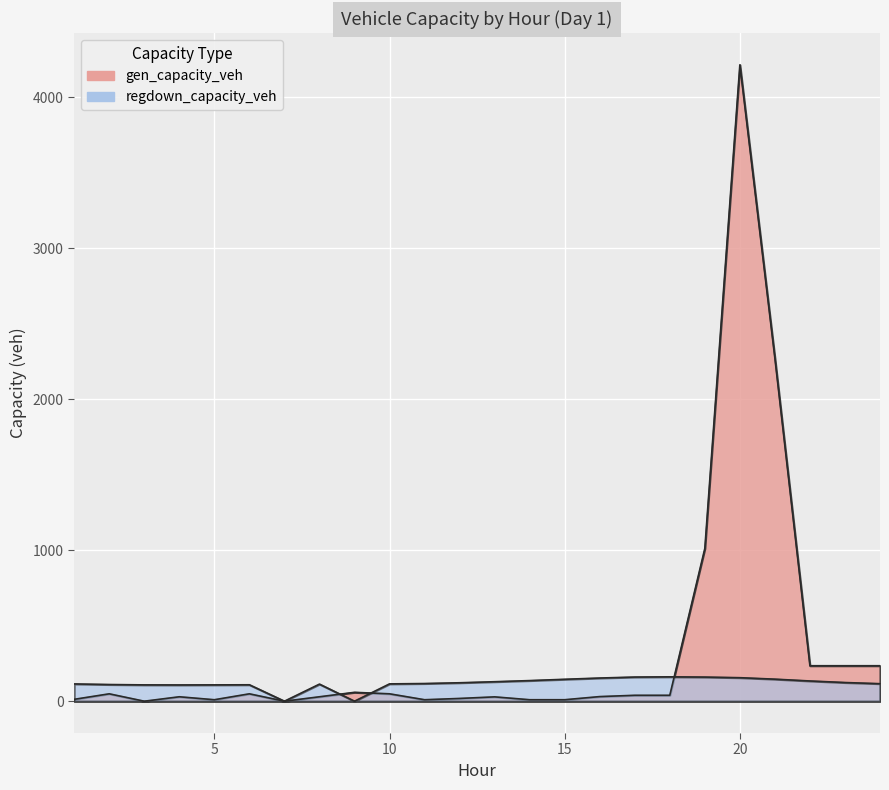

The regdown_capacity_veh series shows 183.3 at 3. True or false?

False